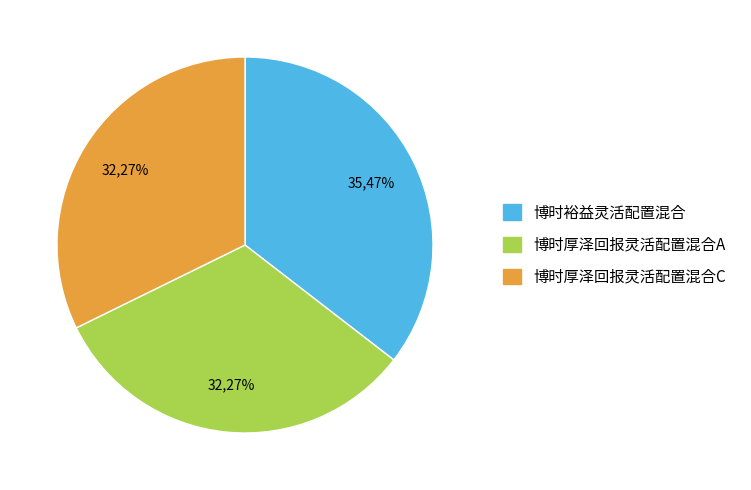

Does 博时裕益灵活配置混合 account for over 50% of the chart?

No